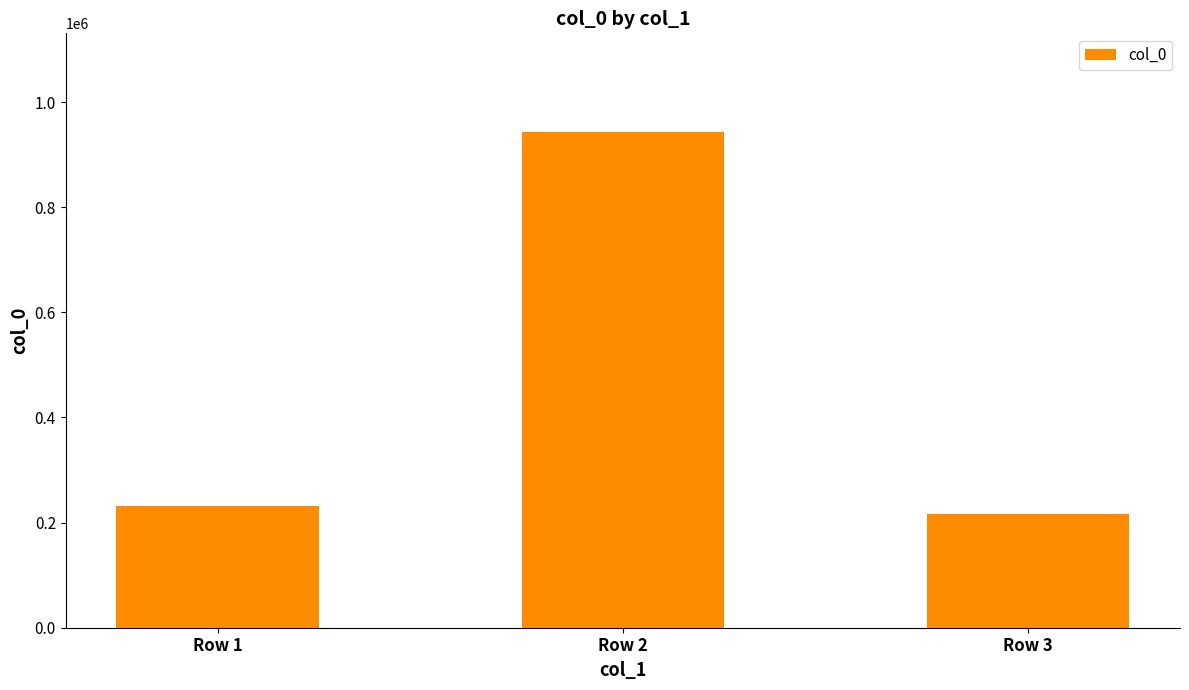

Is it true that the value at Row 3 is 336696?

False